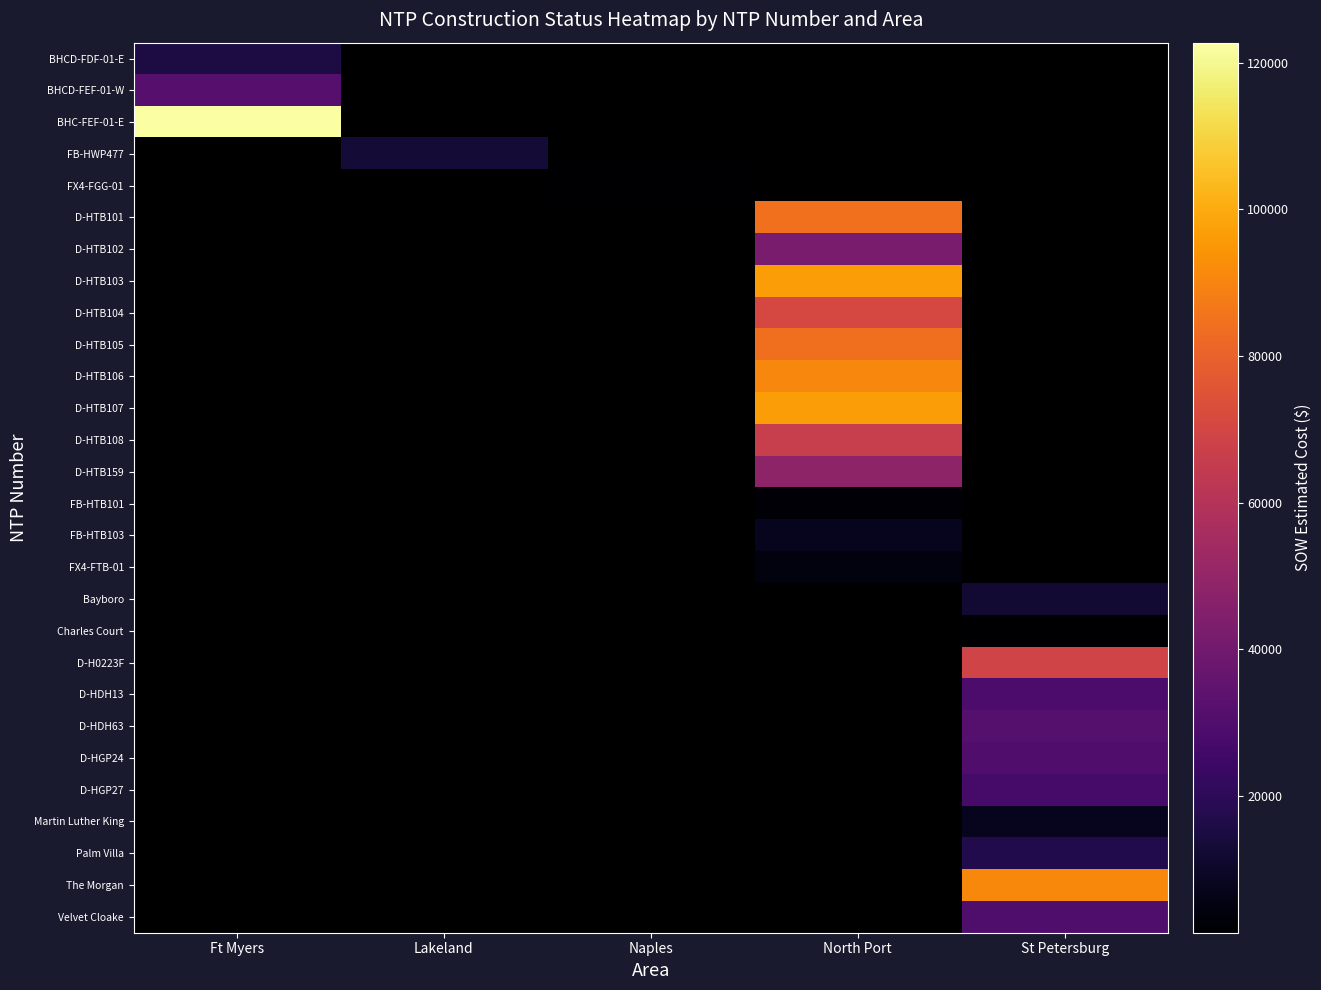

How many data points does each series have?

5